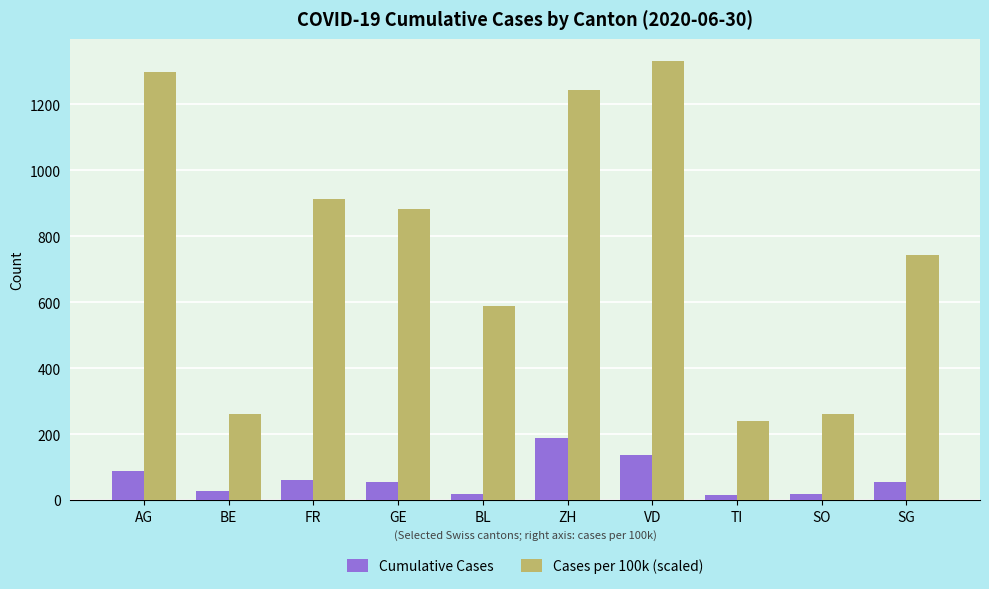

List the series in order of their overall mean, lowest first.

Cumulative Cases, Cases per 100k (scaled)